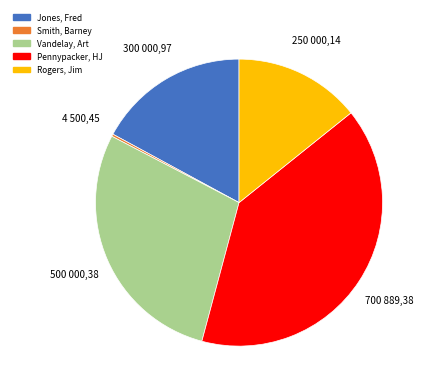

What is the largest slice in the pie chart?

Pennypacker, HJ